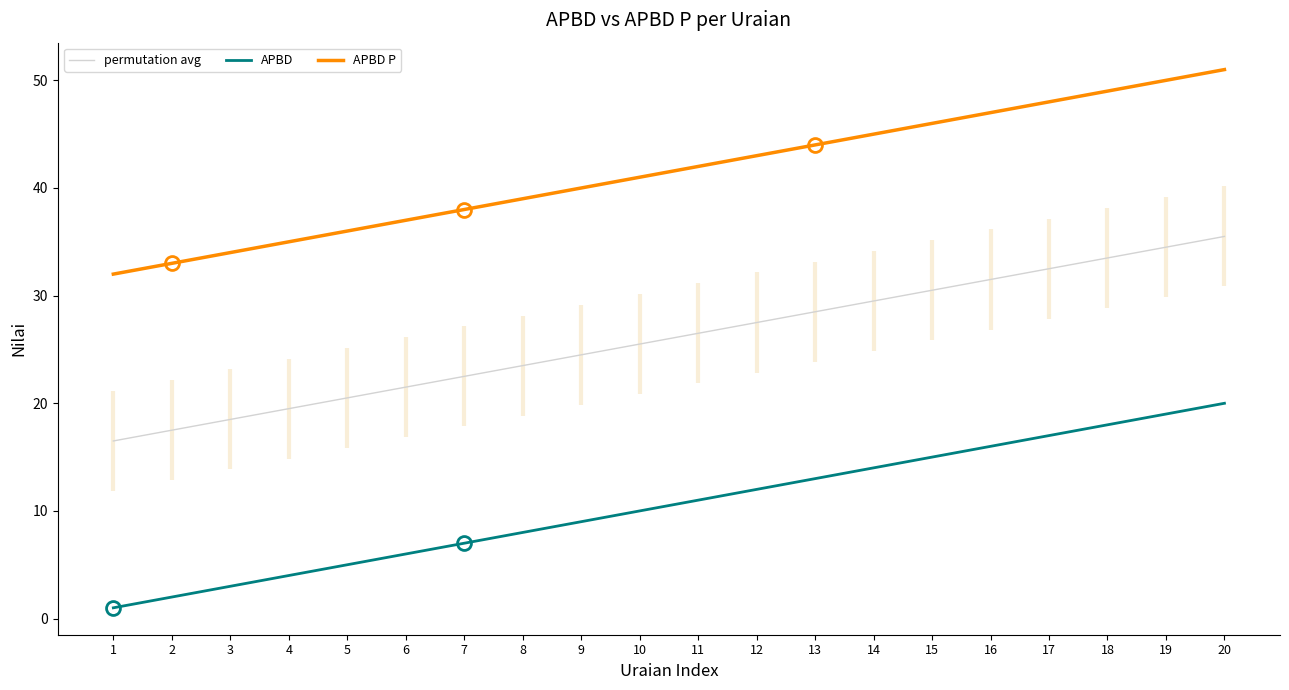

Count the number of categories in the chart.

20